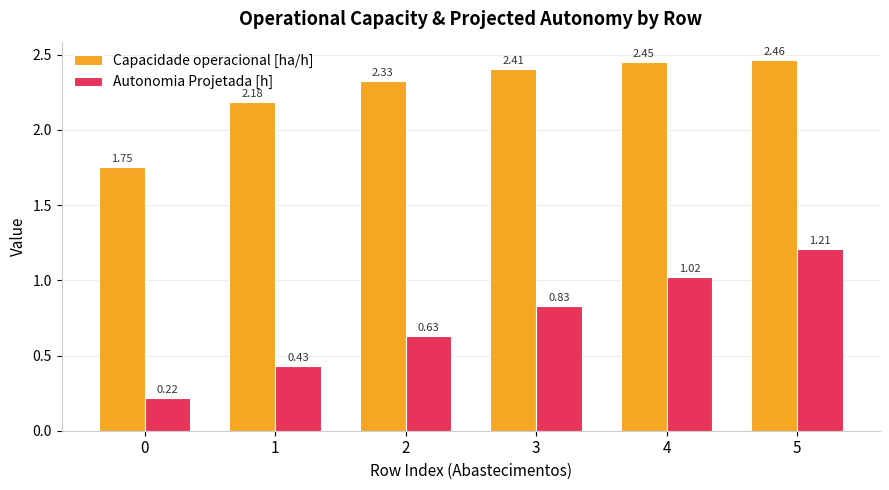

Which series has the largest range (max minus min)?

Autonomia Projetada [h]